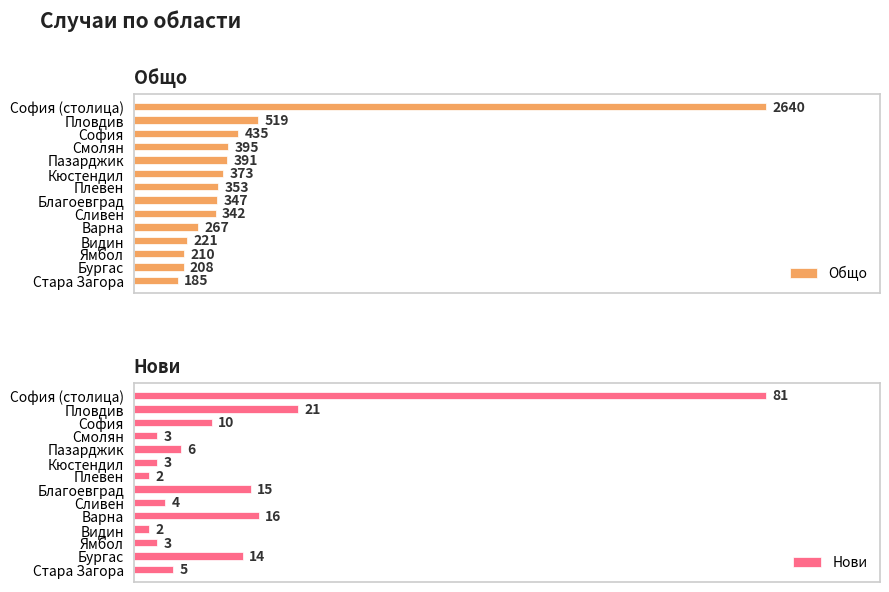

Where is Общо nearest to the value 1412?

Пловдив